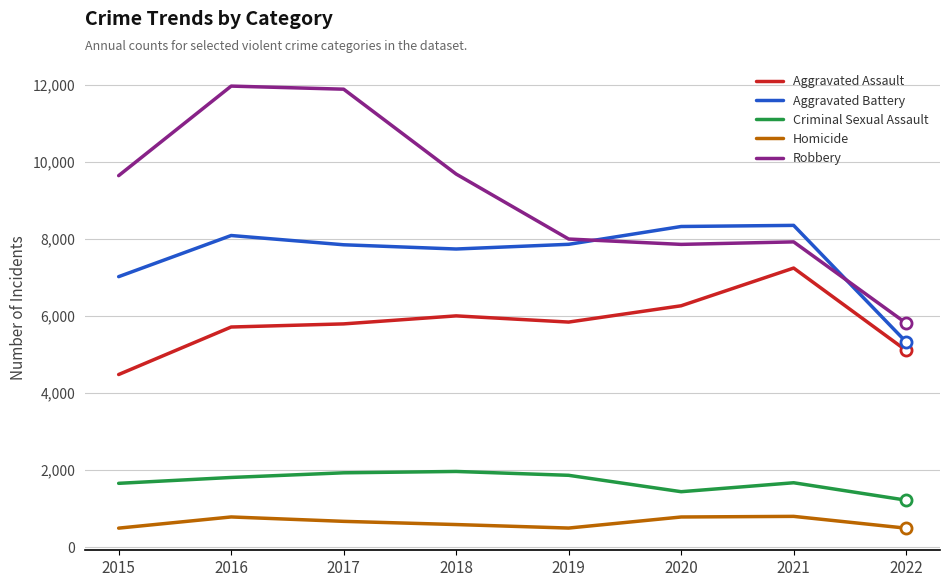

What is the difference between the maximum and minimum values in the Aggravated Battery series?

3024